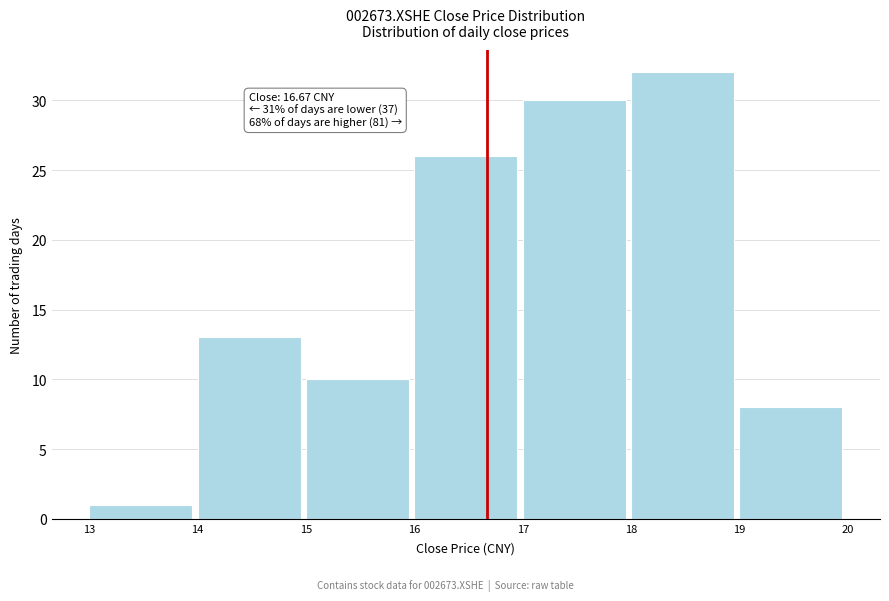

Over which range of the x-axis is the bar tallest?

18 to 19